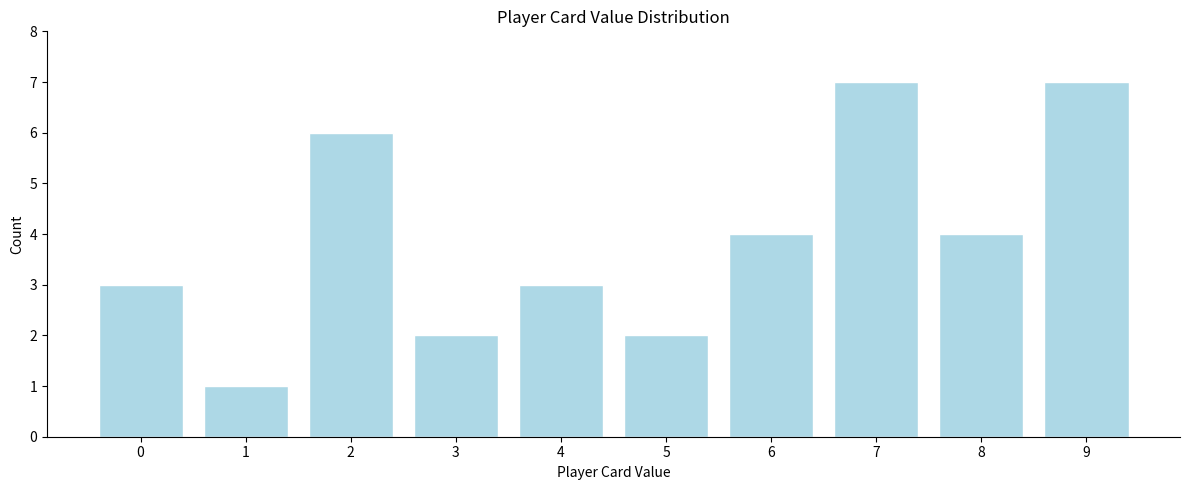

Reading right to left, transcribe all the data shown in this chart.

7	4	7	4	2	3	2	6	1	3